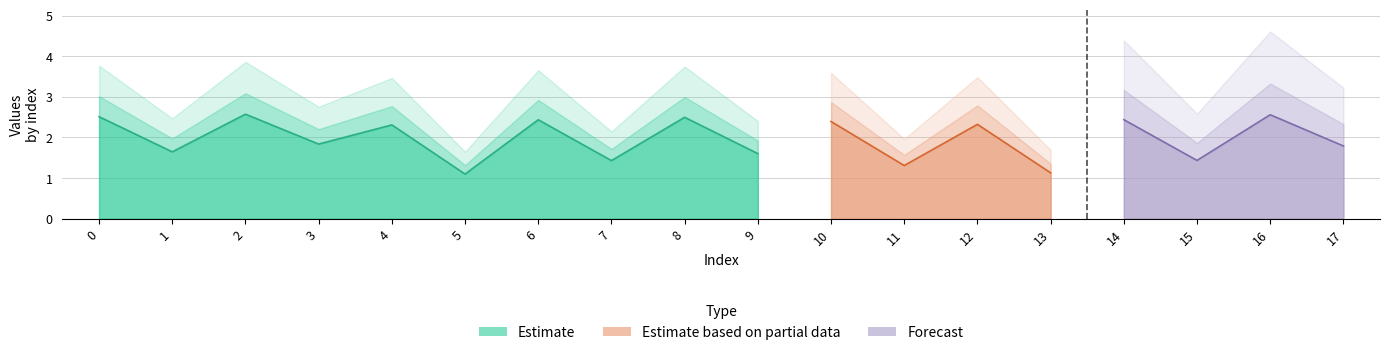

What is the average value?

2.0